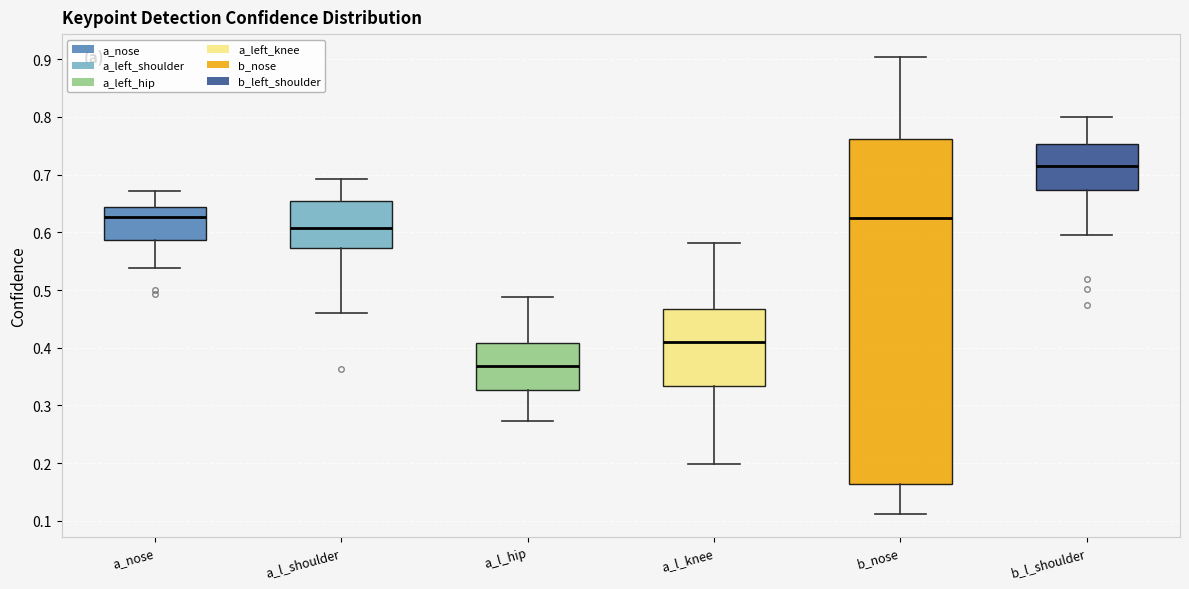

Where does the upper whisker of the box for a_nose end on the y-axis? The values are not printed on the chart, so give them approximately, as read against the axis.

0.67